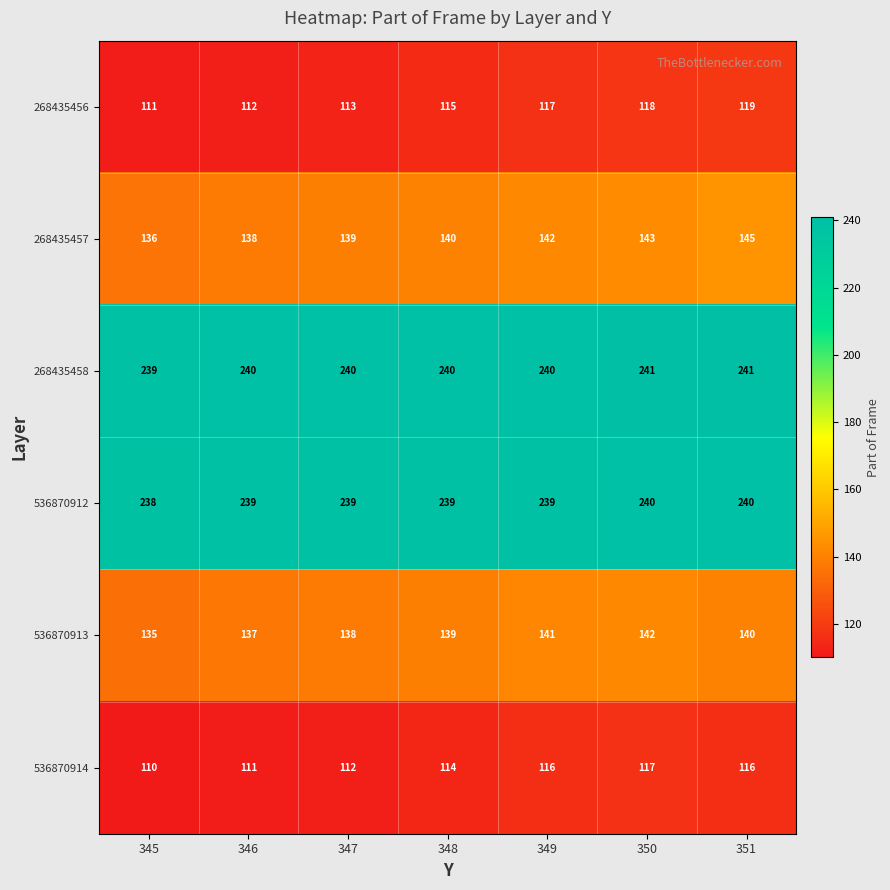

What is the difference between the highest and lowest values at 349?

124